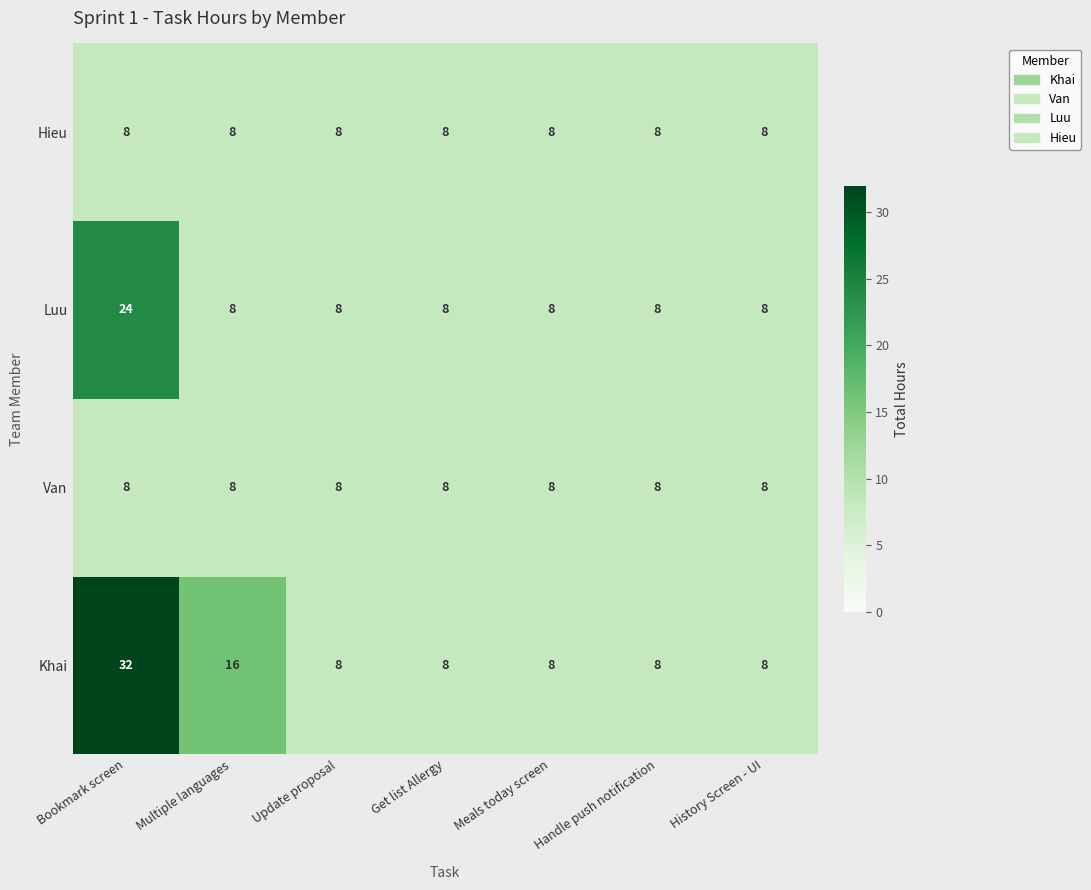

What is the total value across all series at Meals today screen?

32